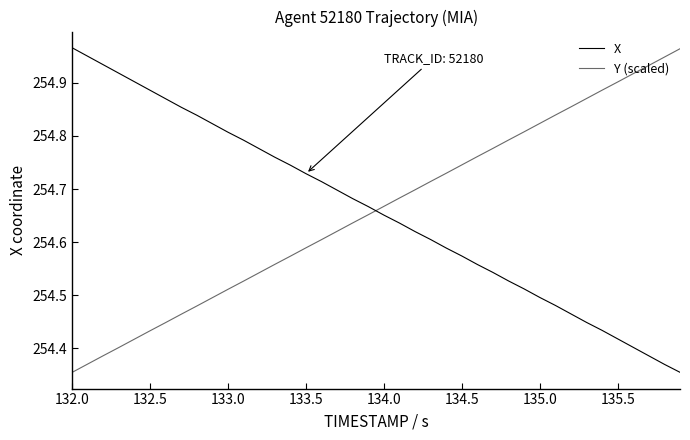

How many times do X and Y (scaled) cross each other?

1